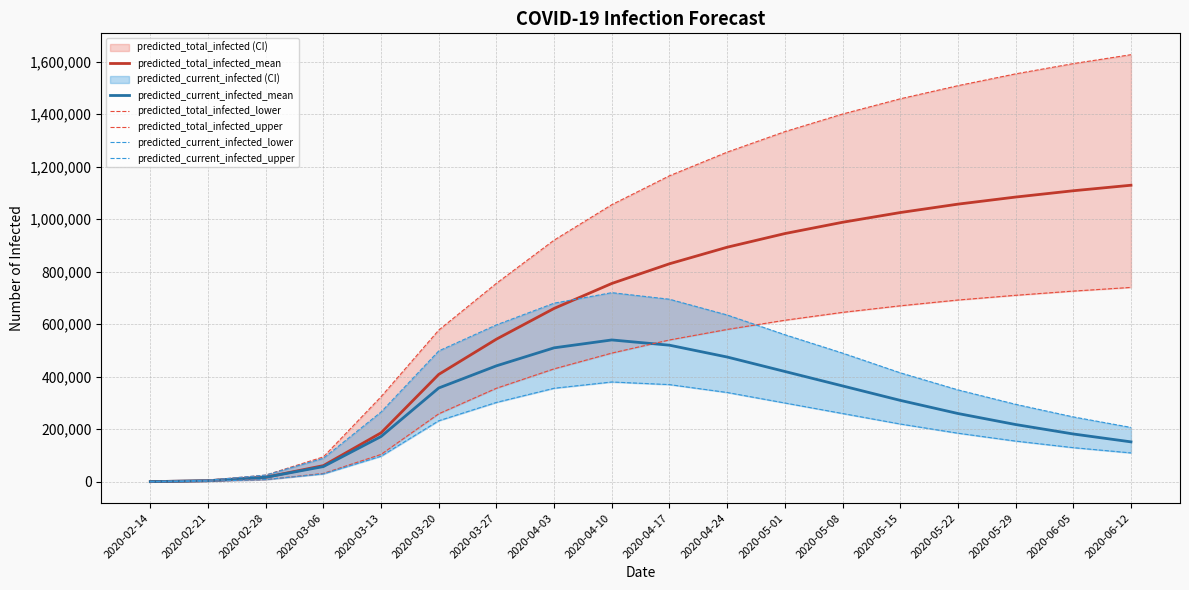

Which has a higher value, 2020-02-28 or 2020-04-17?

2020-04-17